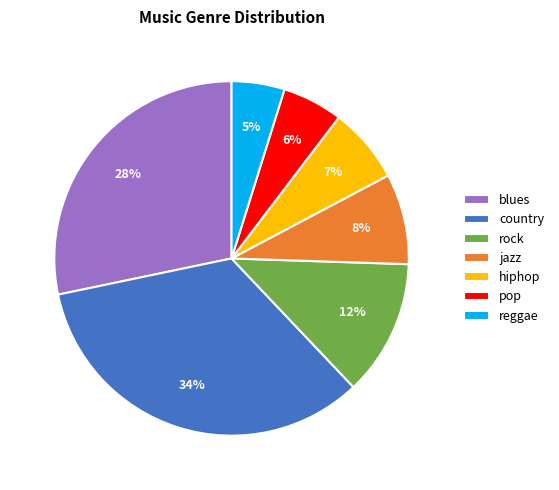

Which slice is the smallest?

reggae